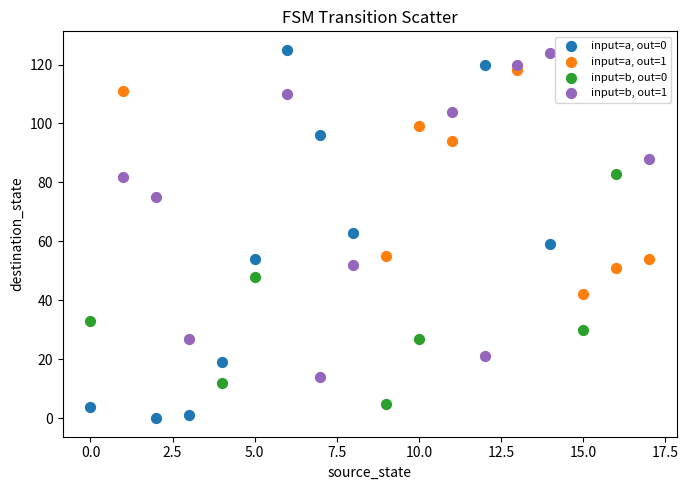

Which series has the largest Y range (max minus min)?

input=a, out=0